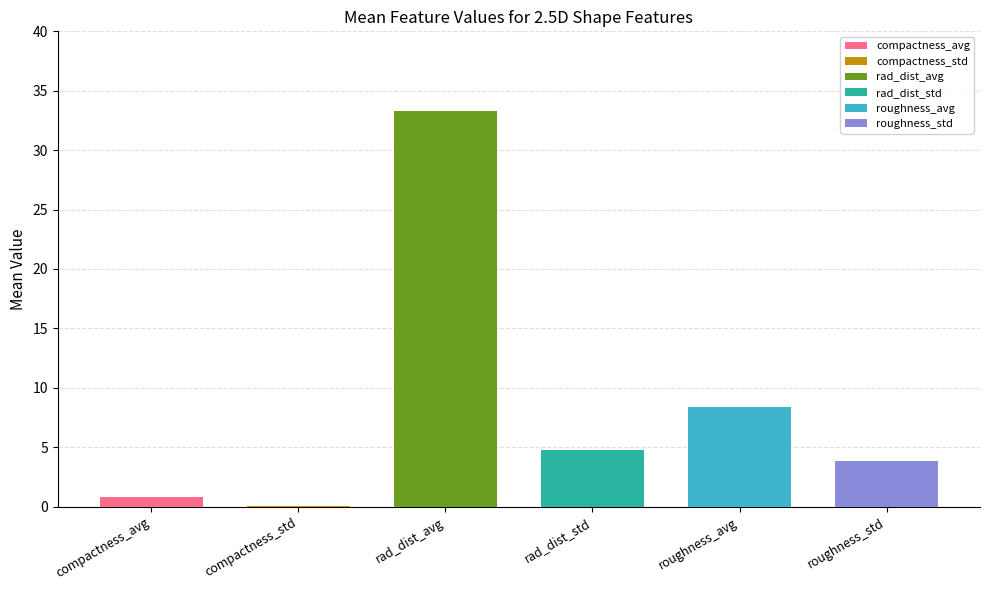

Which category has the highest value across all series?

rad_dist_avg